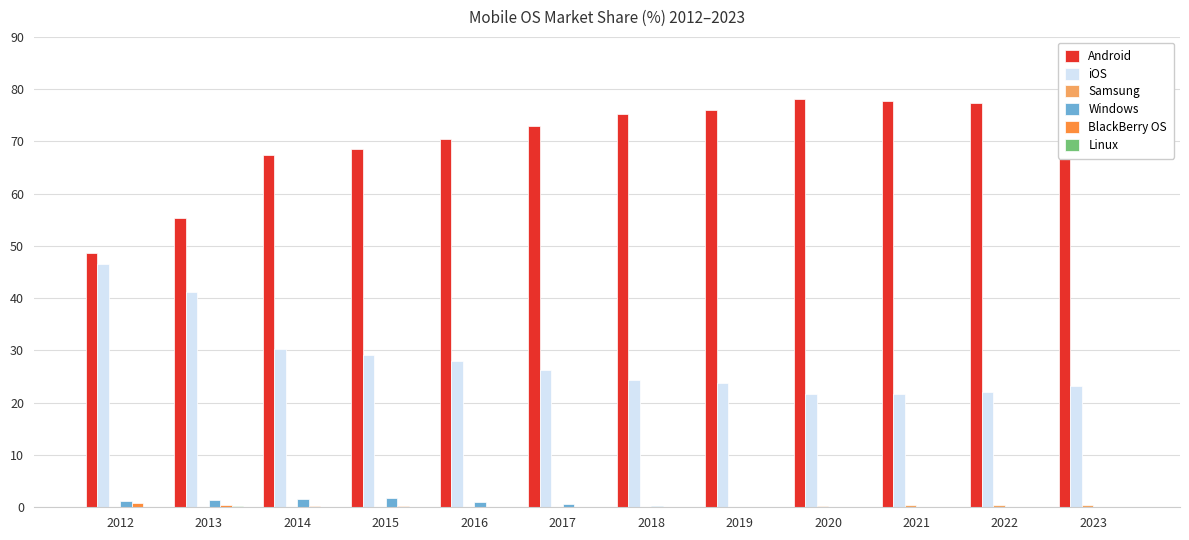

The iOS series shows 21.6 at 2021. True or false?

True